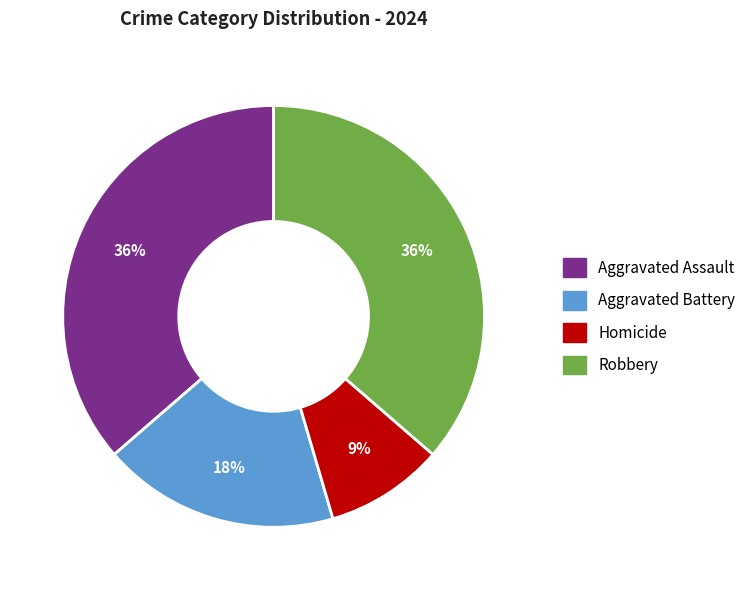

Between Homicide and Aggravated Assault, which is larger?

Aggravated Assault